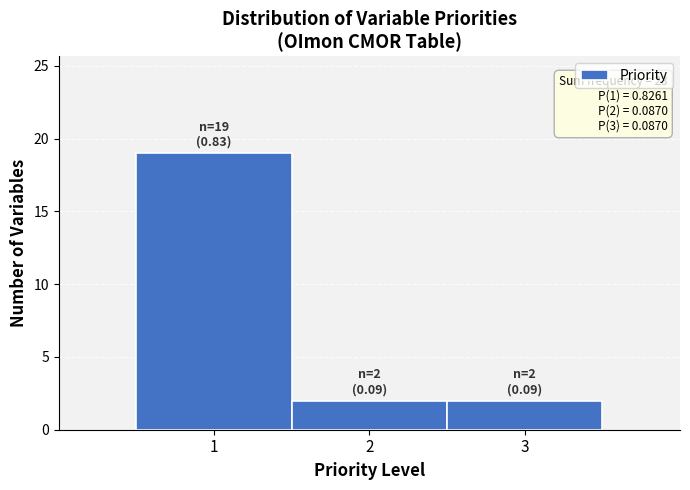

Which range on the x-axis has the tallest bar?

0.5 to 1.5